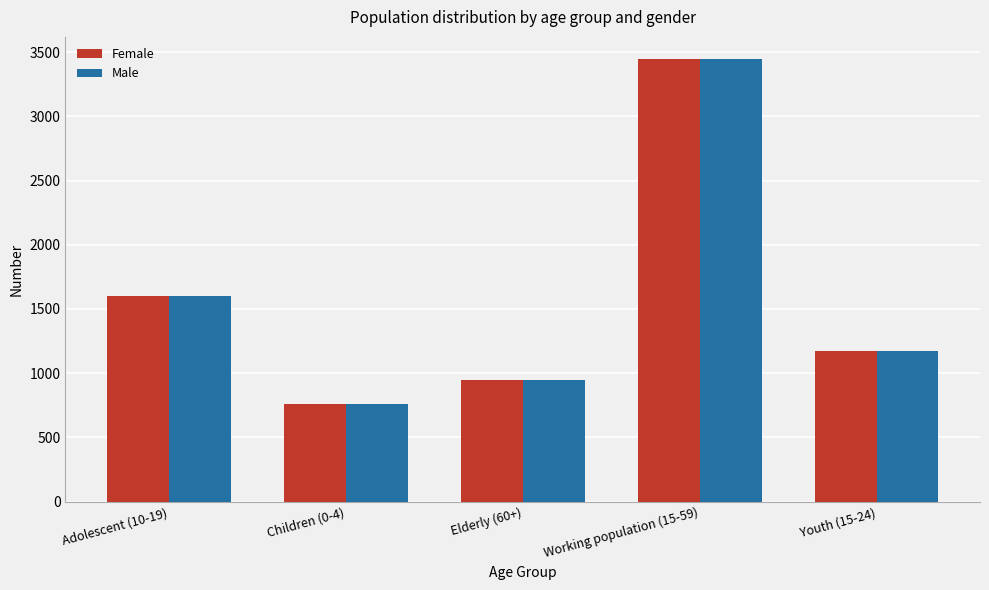

Does the chart contain any negative values?

No